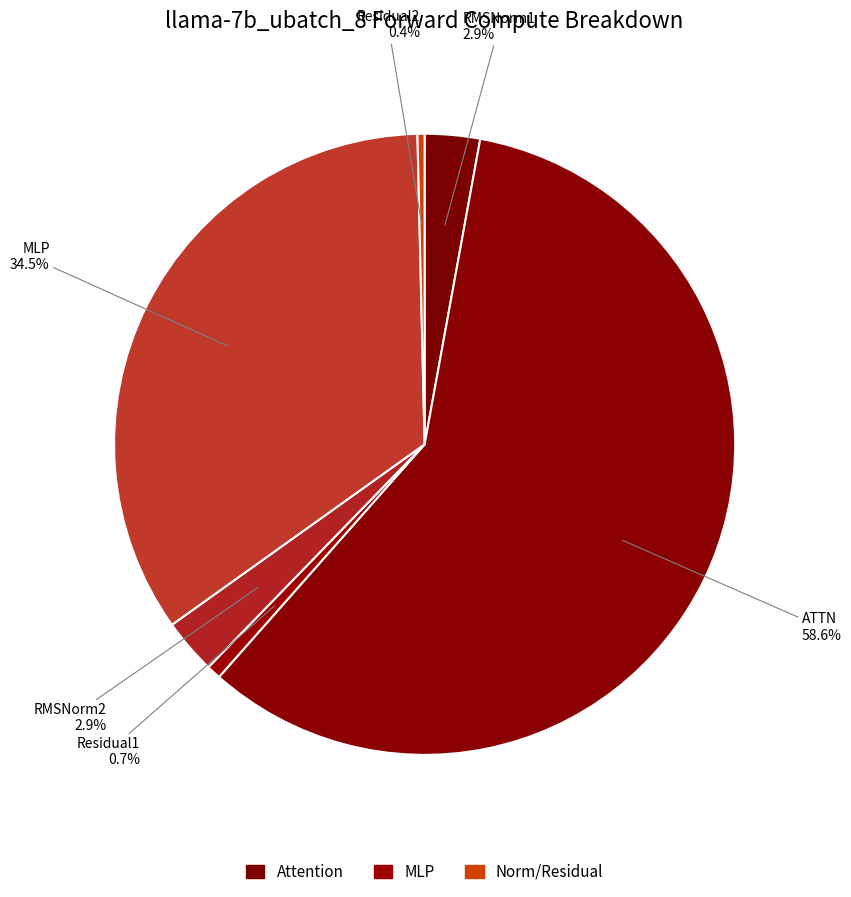

What is the majority slice?

ATTN